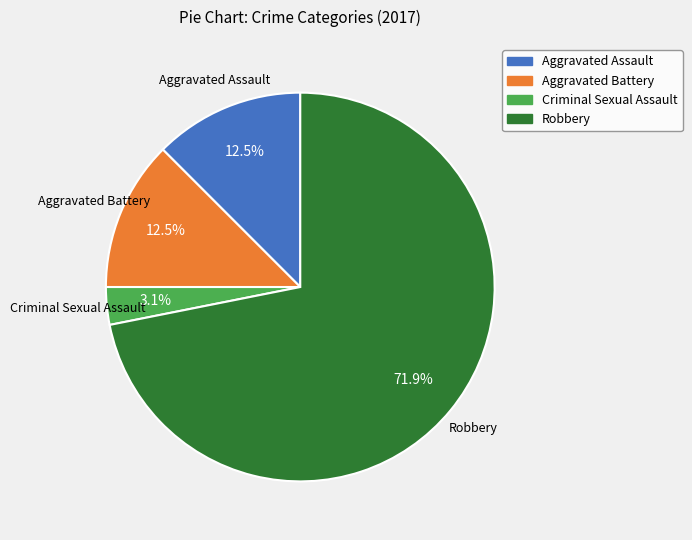

Is there a majority slice in this chart?

Yes